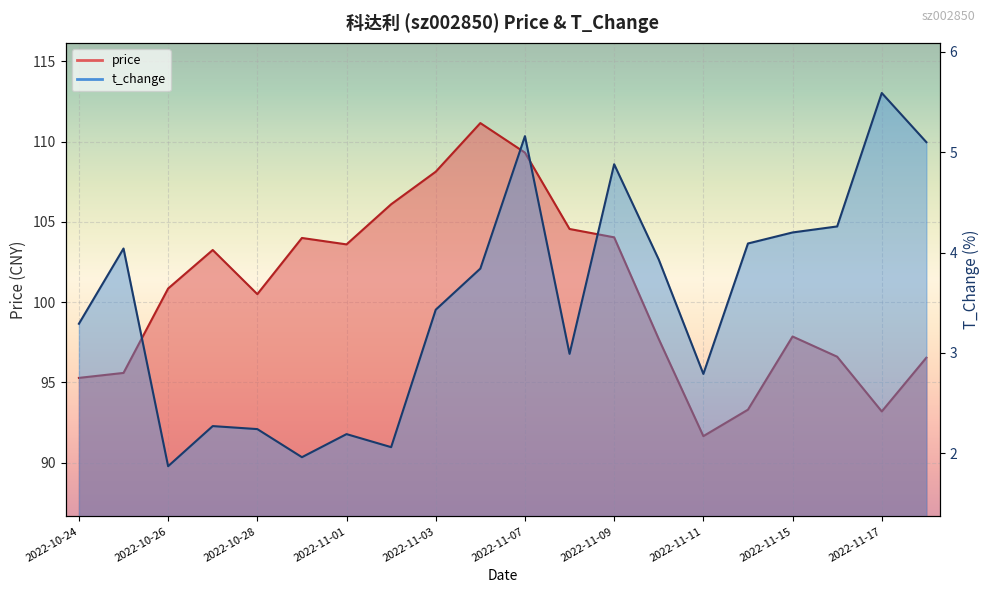

The value of t_change at 2022-11-14 is 4.1. True or false?

True